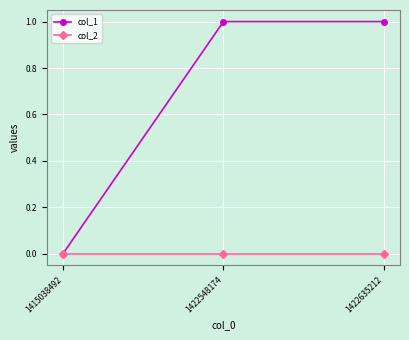

Does the chart display data point markers on the line(s)?

Yes